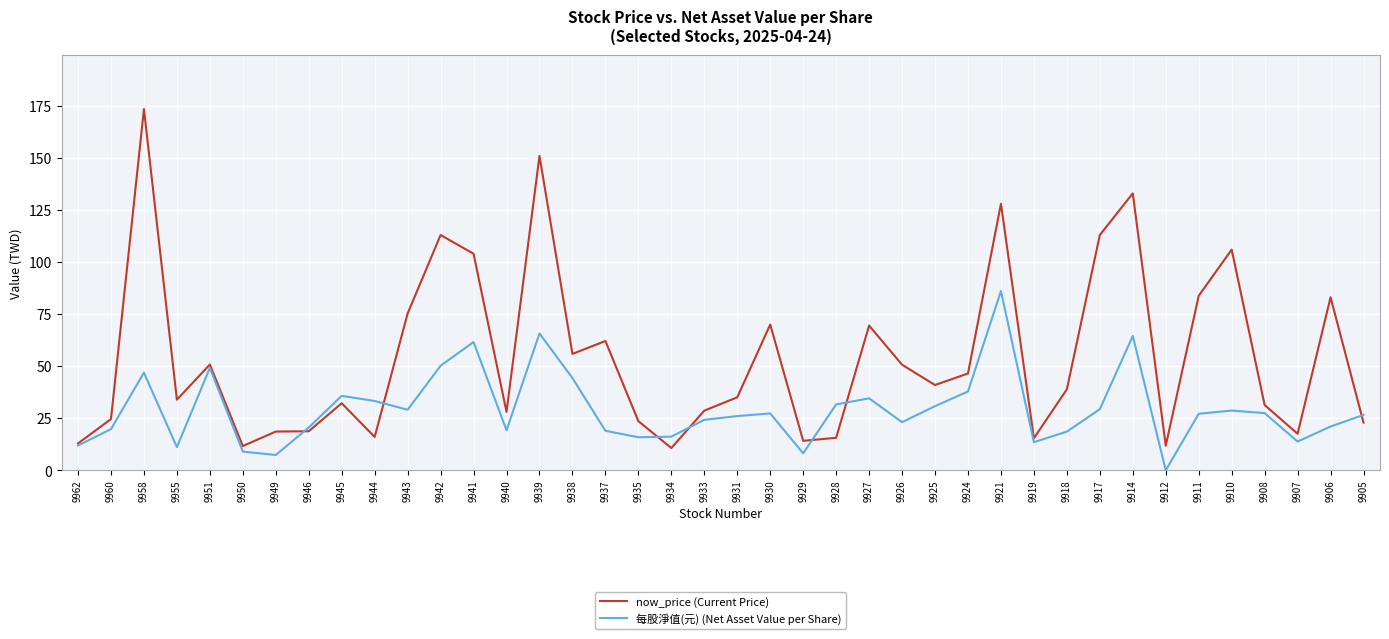

What value does the 每股淨值(元) (Net Asset Value per Share) series have at 9917?

29.3